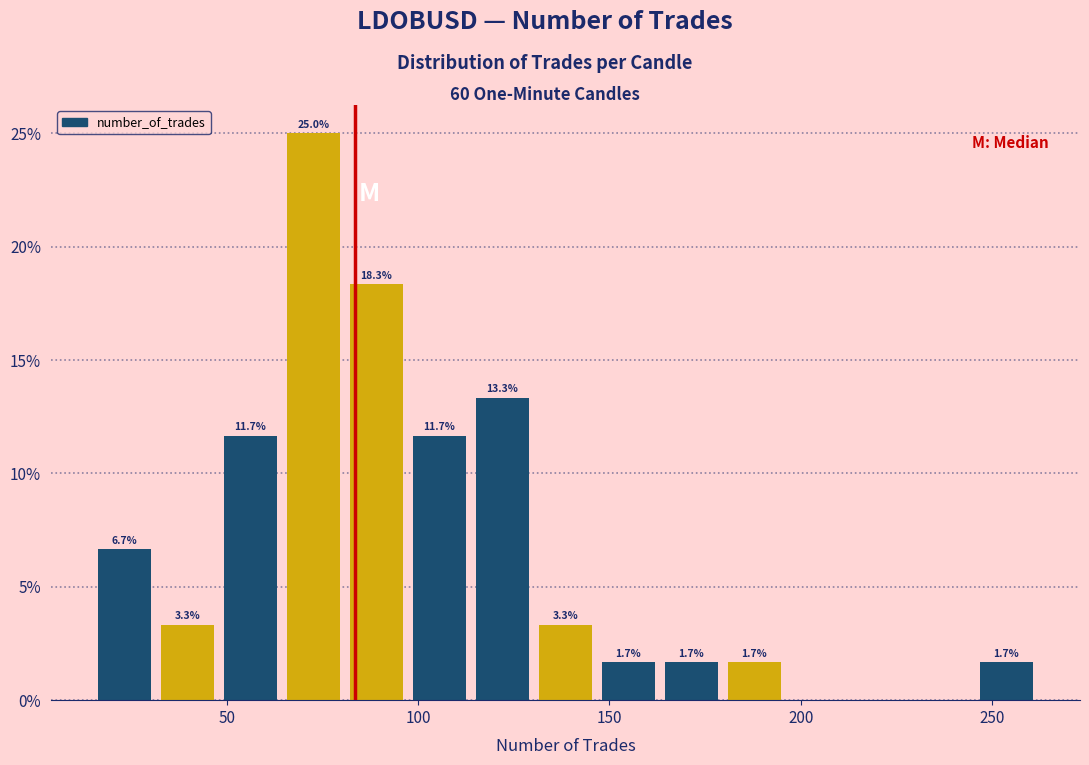

Around what value on the x-axis is the tallest bar? Give the approximate position of its centre, as read against the axis.

75